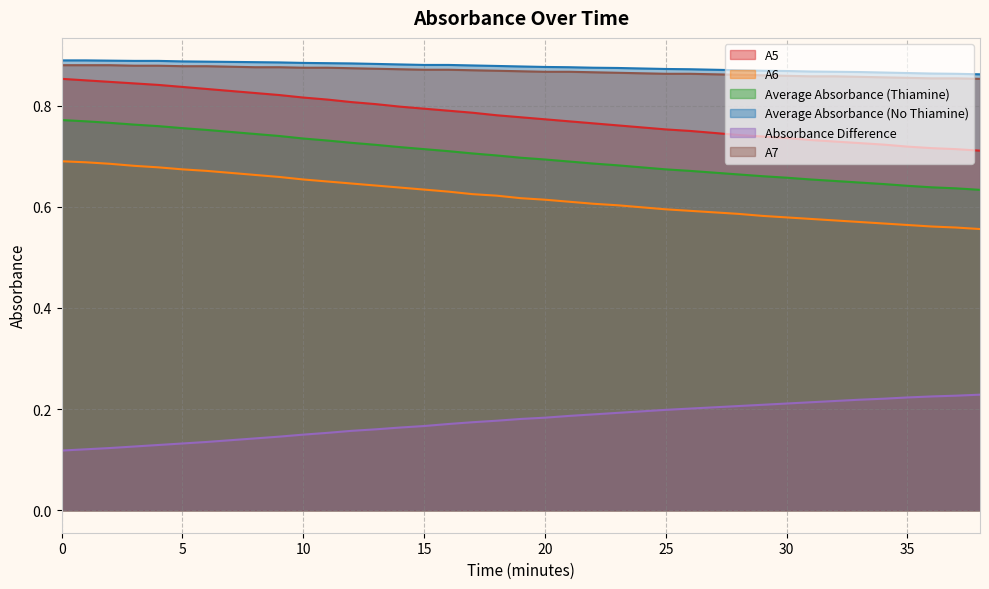

True or false: Absorbance Difference and Average Absorbance (Thiamine) intersect in this chart.

False